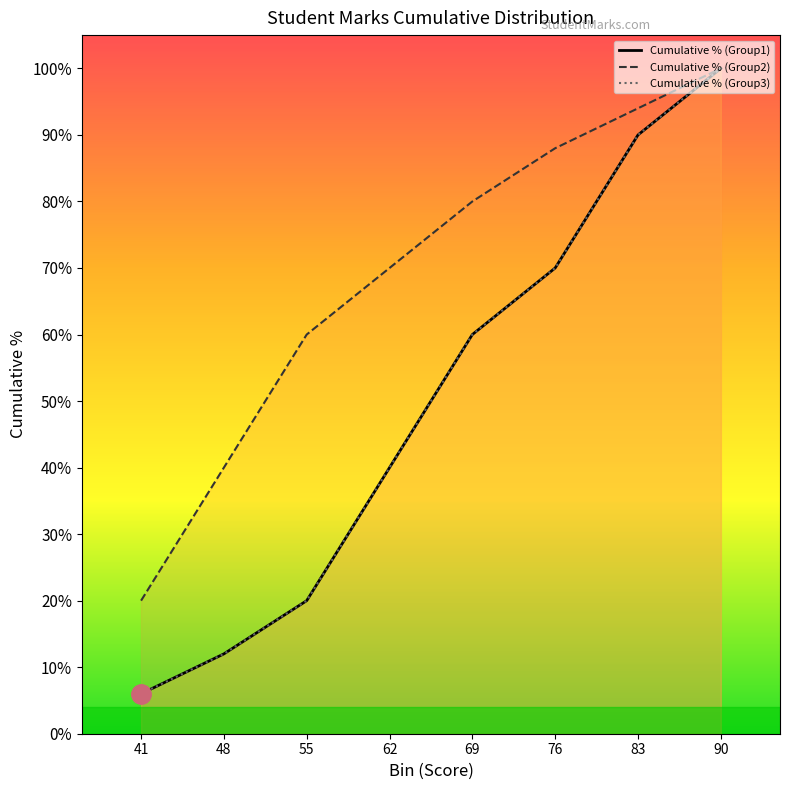

Is it true that Cumulative % (Group3) equals 0.2 at 69?

False